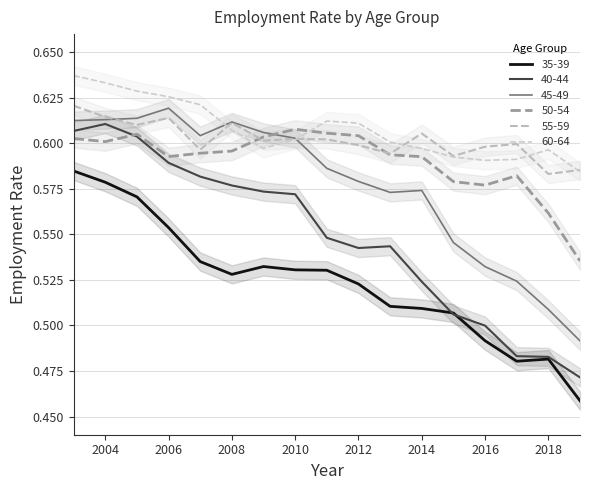

Rank the series by their maximum value, from lowest to highest.

35-39, 50-54, 40-44, 45-49, 55-59, 60-64